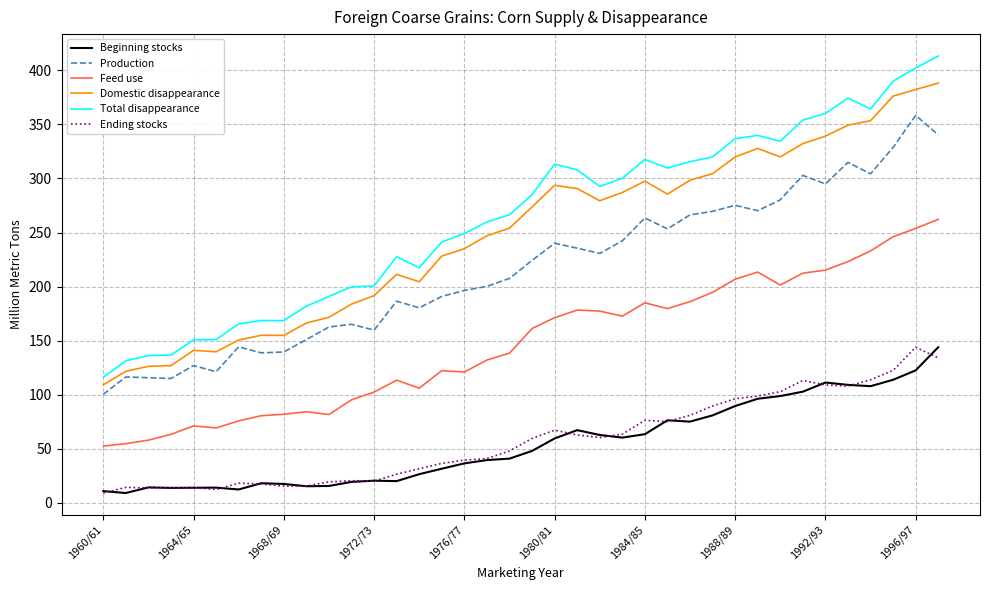

What is the difference between the second highest and second lowest values in the Total disappearance series?

270.9